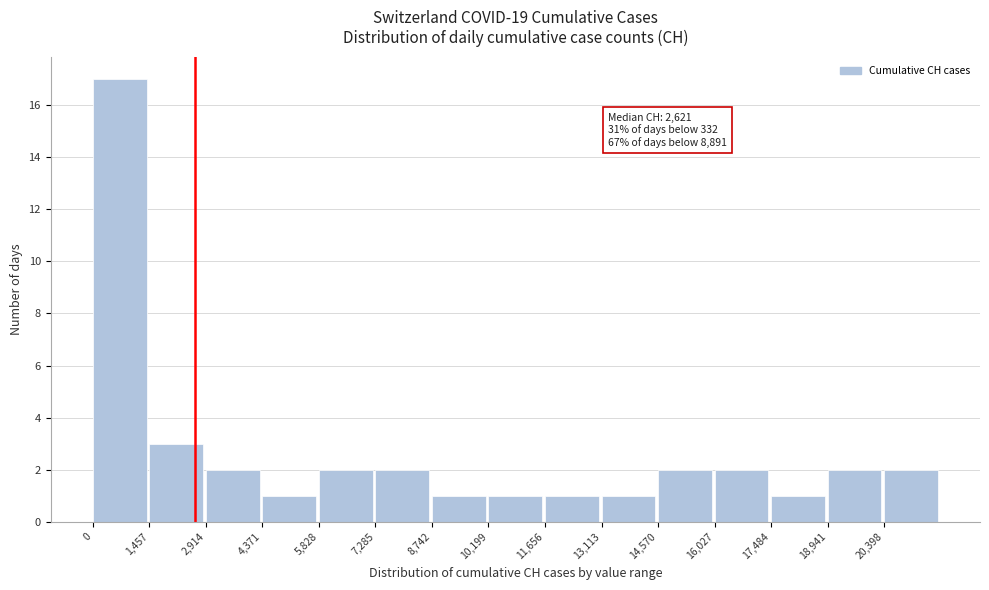

Over which range of the x-axis is the bar tallest?

0 to 1400